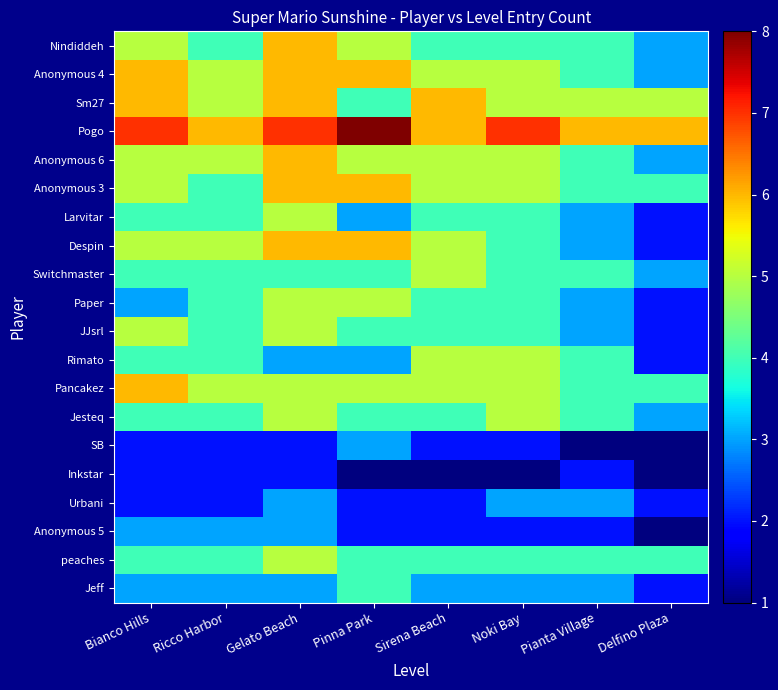

At which category is the sum across all series the highest?

Gelato Beach